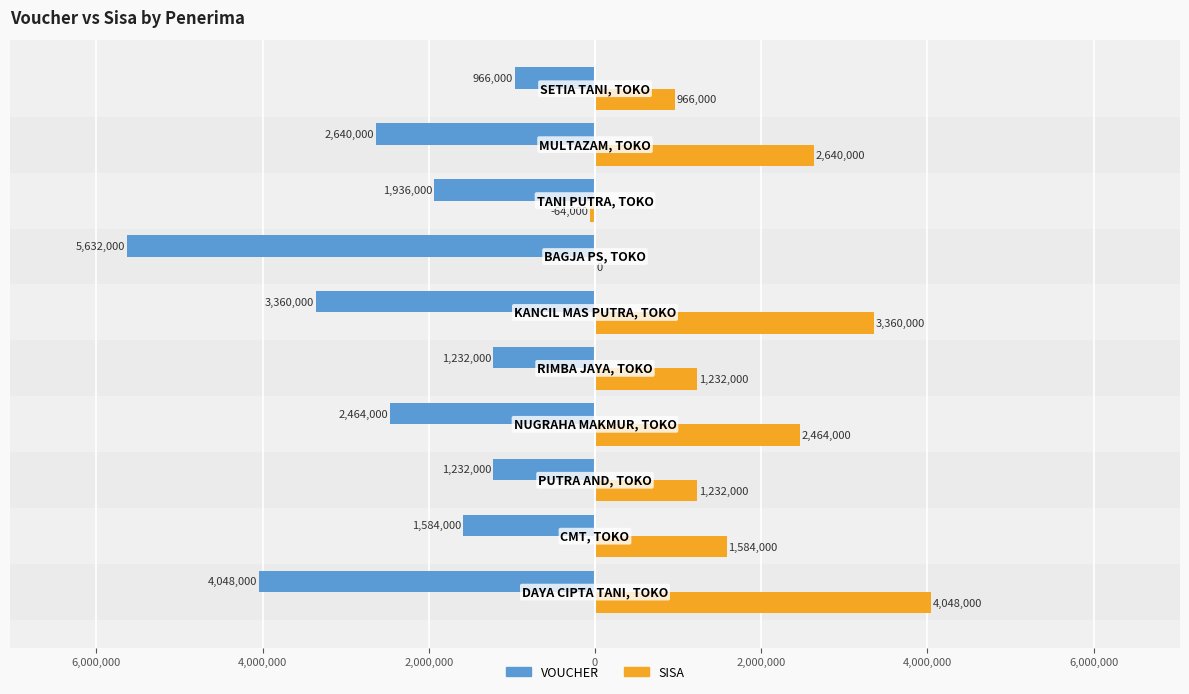

Reading right to left, what are all the values shown in this chart?

VOUCHER: -966000	-2640000	-1936000	-5632000	-3360000	-1232000	-2464000	-1232000	-1584000	-4048000
SISA: 966000	2640000	-64000	0	3360000	1232000	2464000	1232000	1584000	4048000